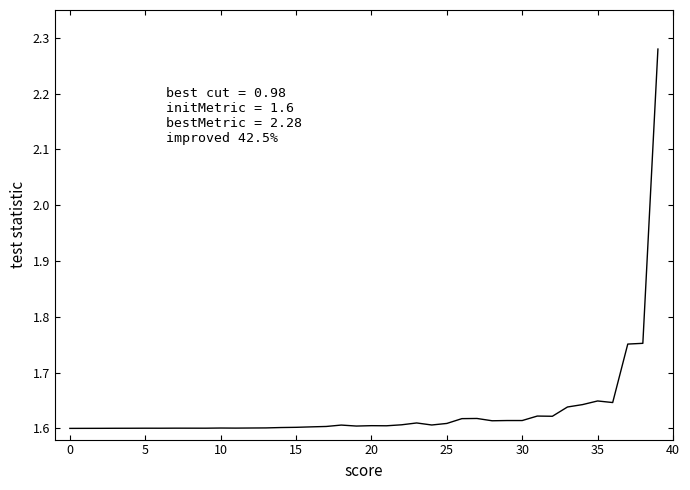

How many lines are shown in the chart?

1